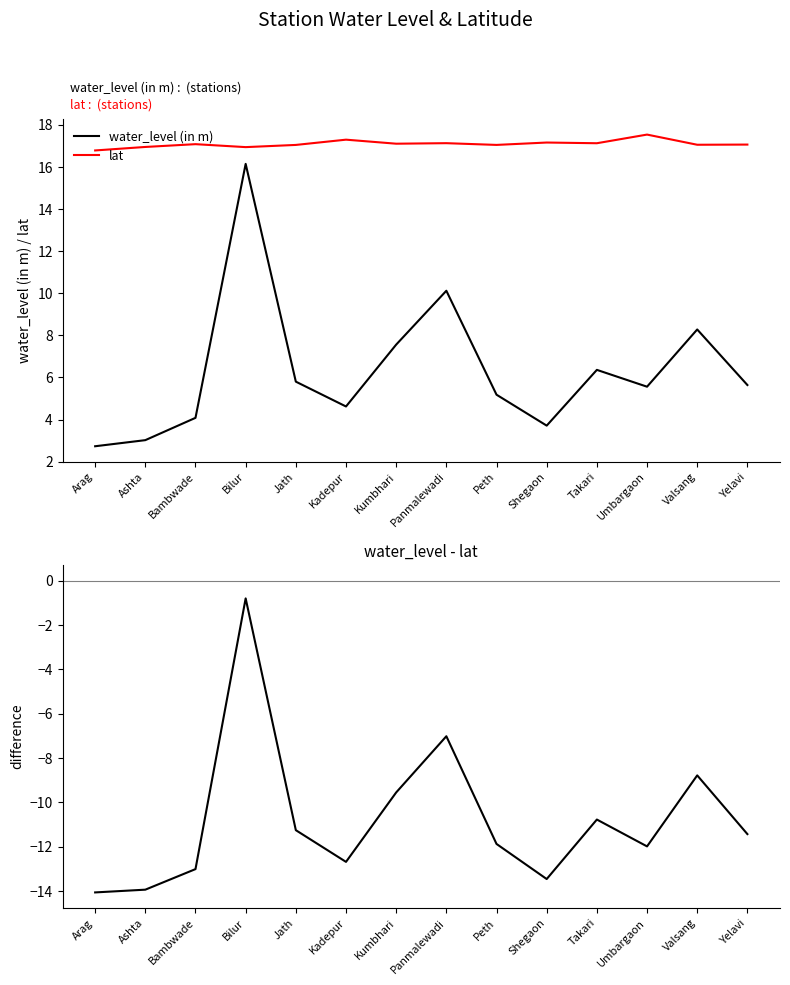

What is the maximum value shown in the chart?

17.5